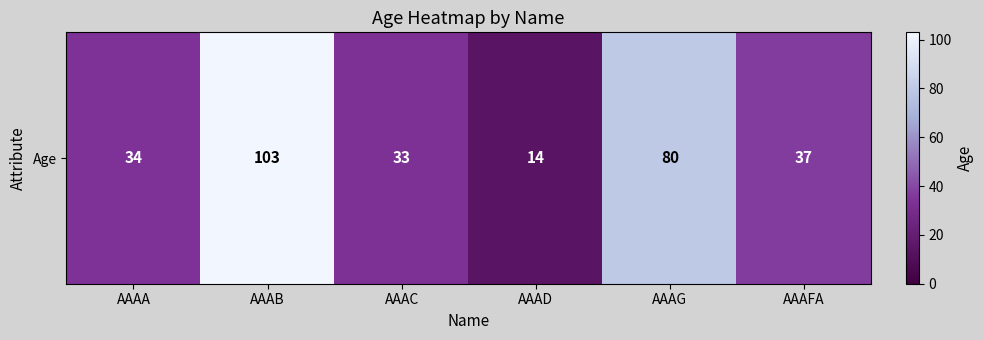

Between AAAD and AAAB, which is larger?

AAAB